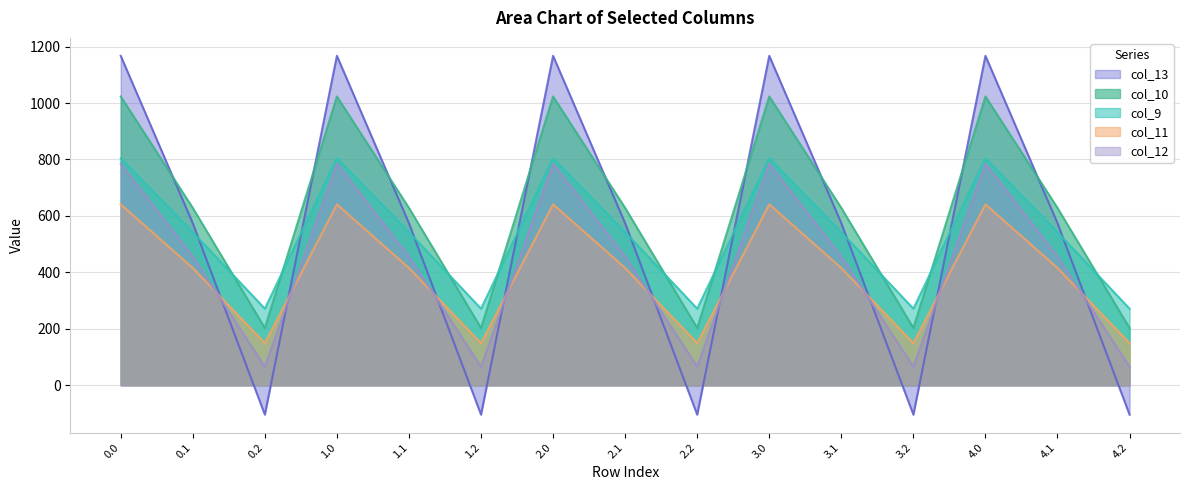

Where is the first local minimum for col_10?

0.2